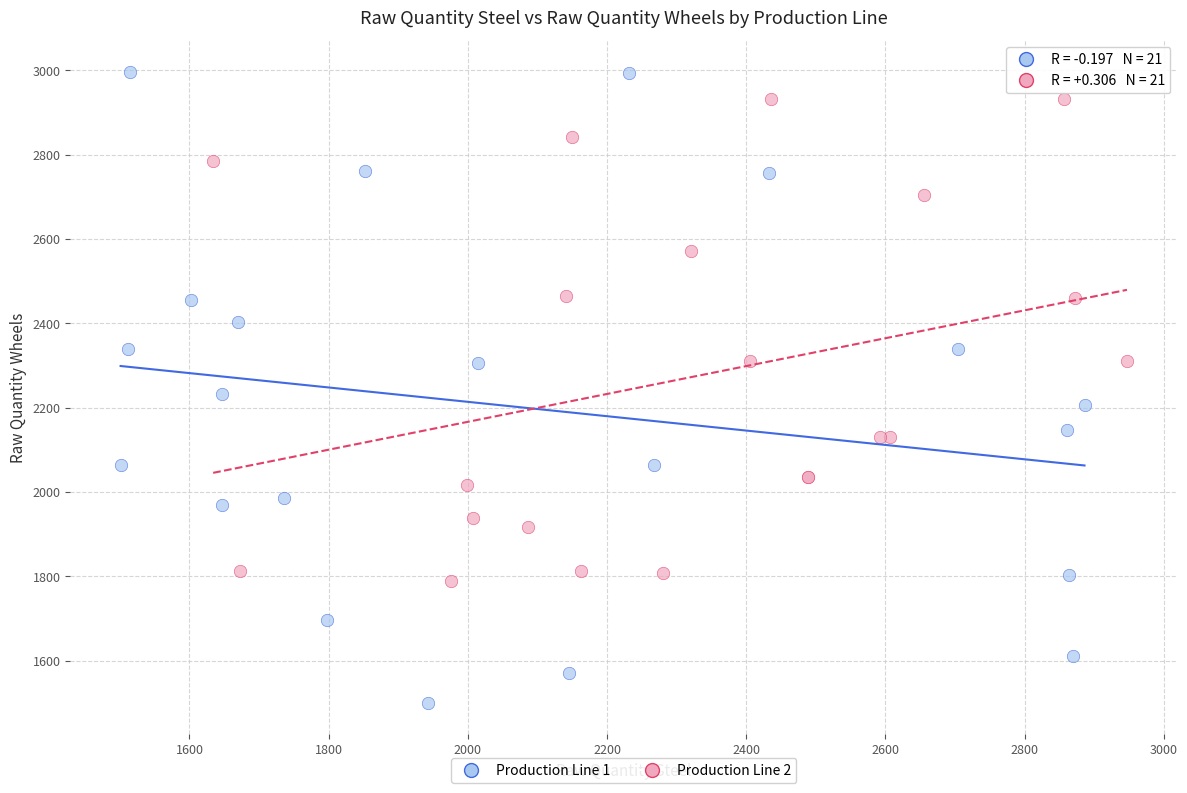

Which series reaches the minimum Y coordinate?

Production Line 1